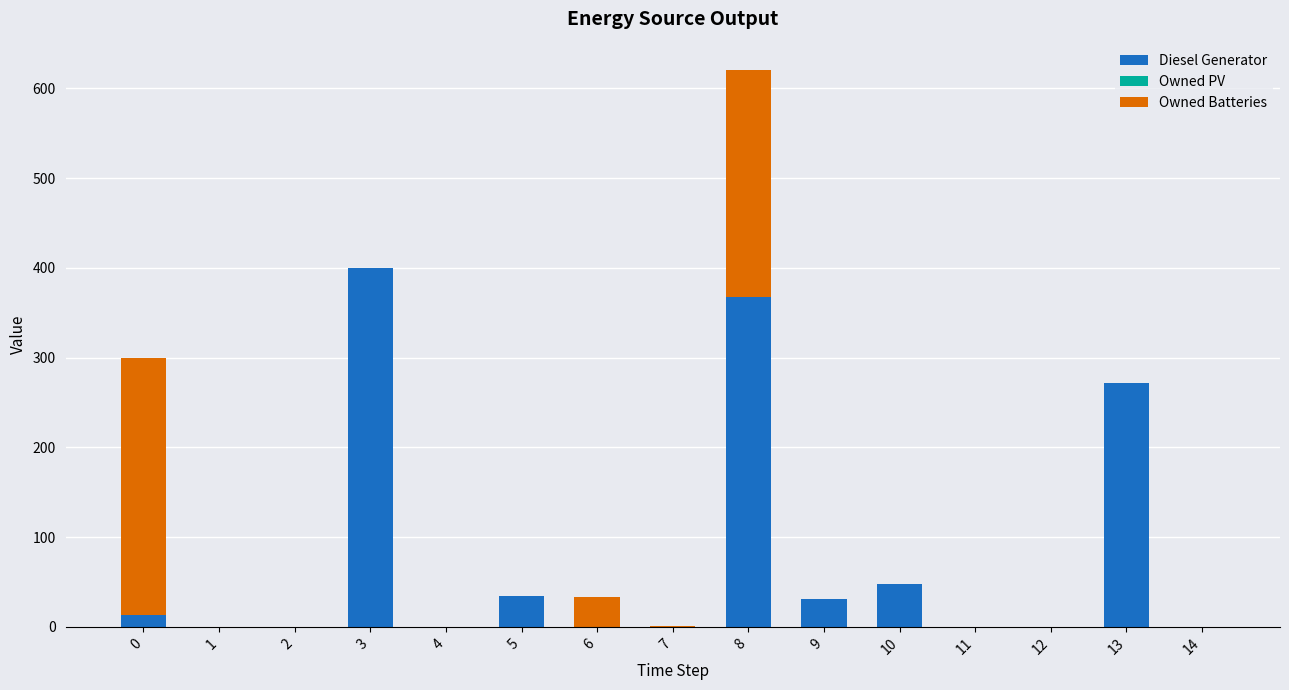

Is it true that Diesel Generator equals 0 at 14?

True